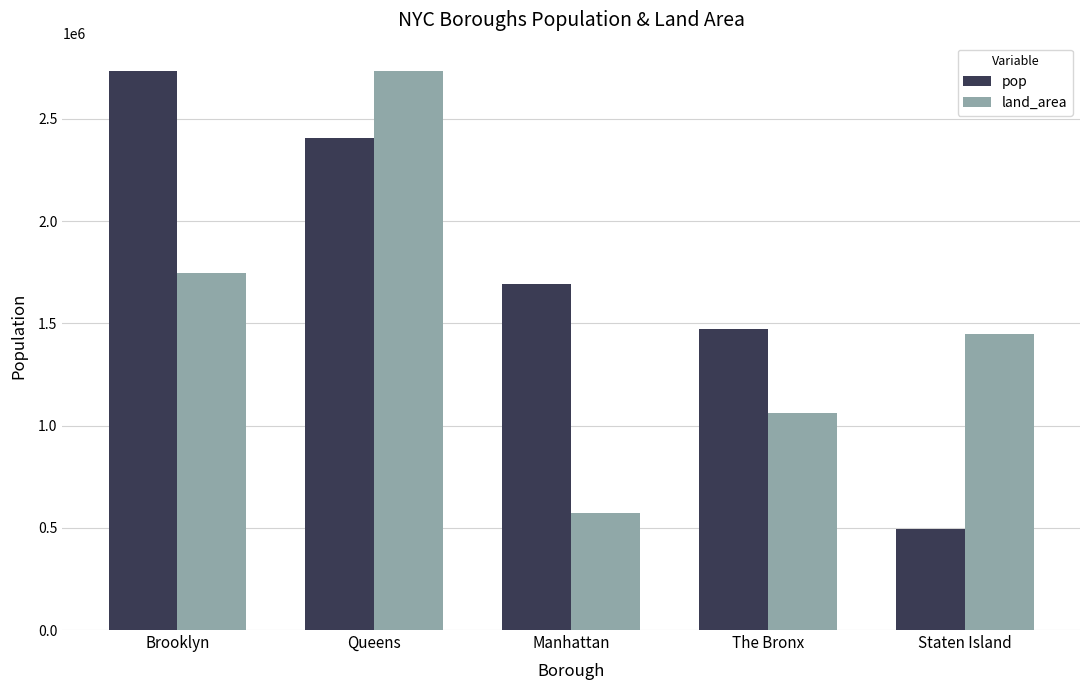

What is the difference between the highest and lowest values at Staten Island?

951578.3